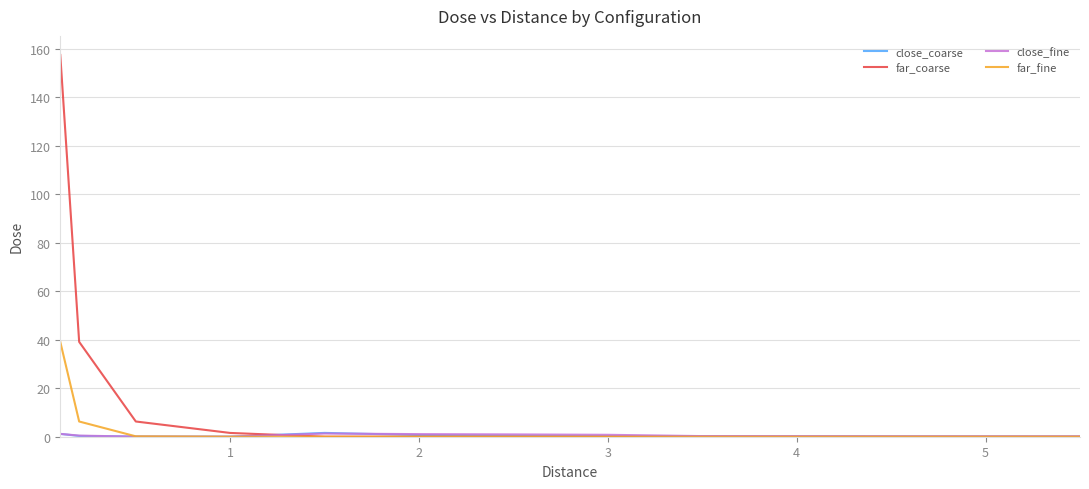

Which series has the largest range (max minus min)?

far_coarse